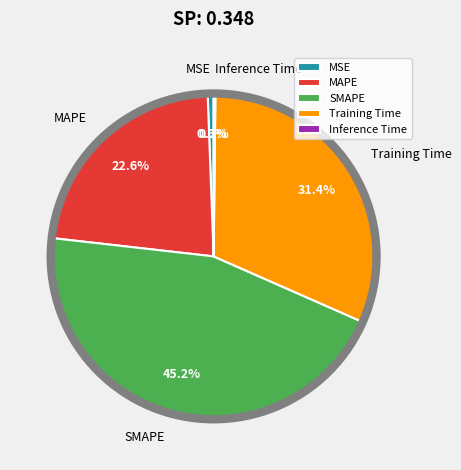

What percentage is the SMAPE slice, to the nearest percent?

45%